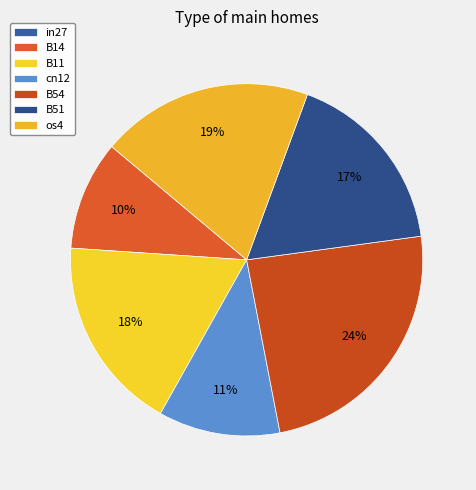

To the nearest percent, what is the combined percentage of B54 and cn12?

35%